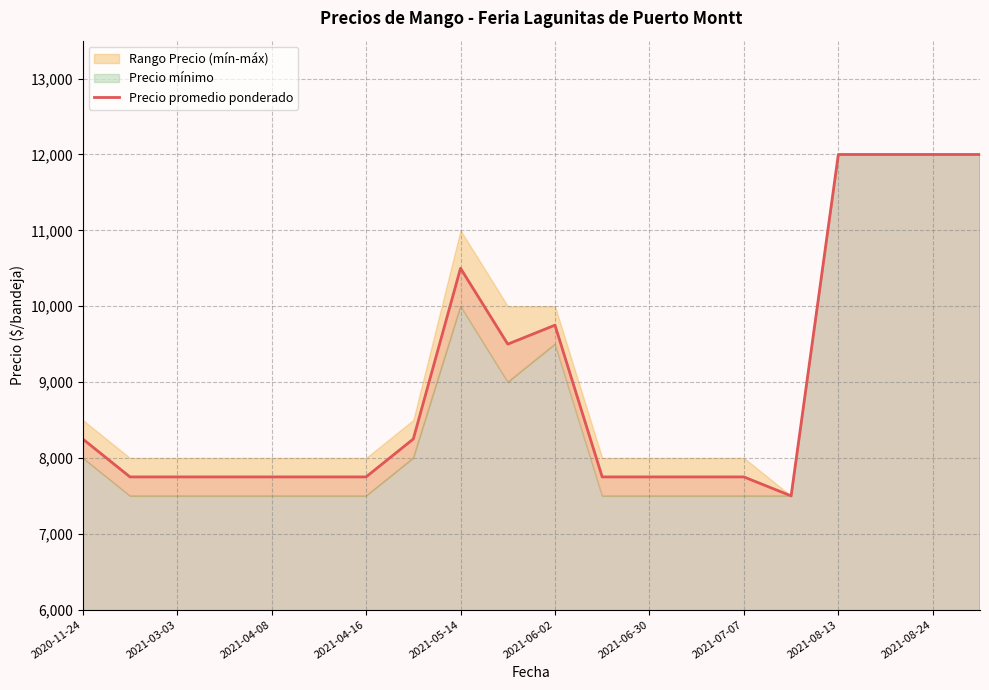

What is the value of the 8th point from the left?

8250